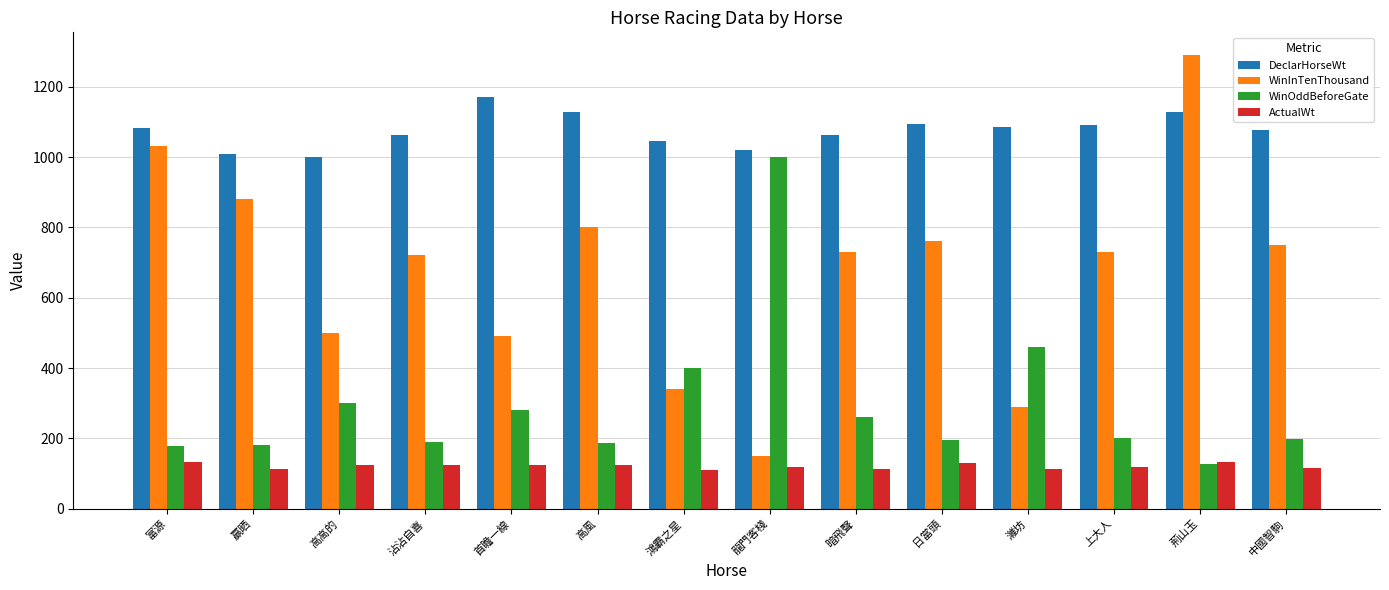

Where does the WinInTenThousand series first go above 730?

富源